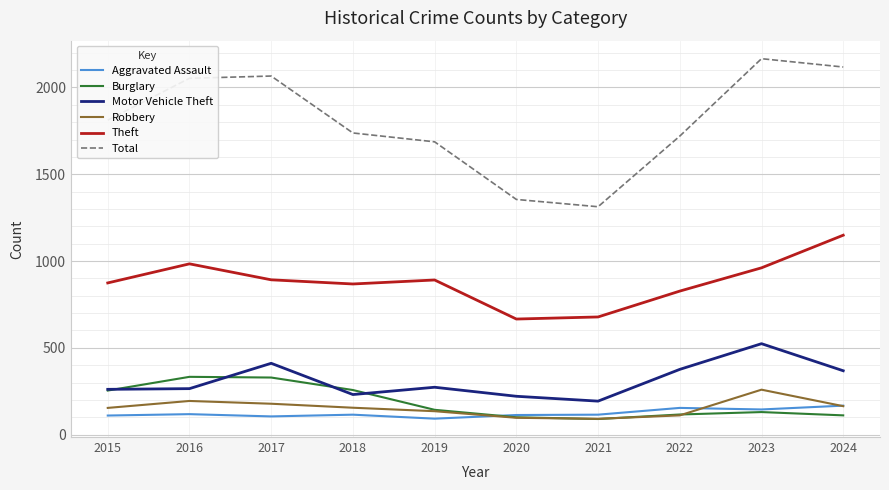

True or false: Aggravated Assault has more than 0 points higher than both neighbors.

True